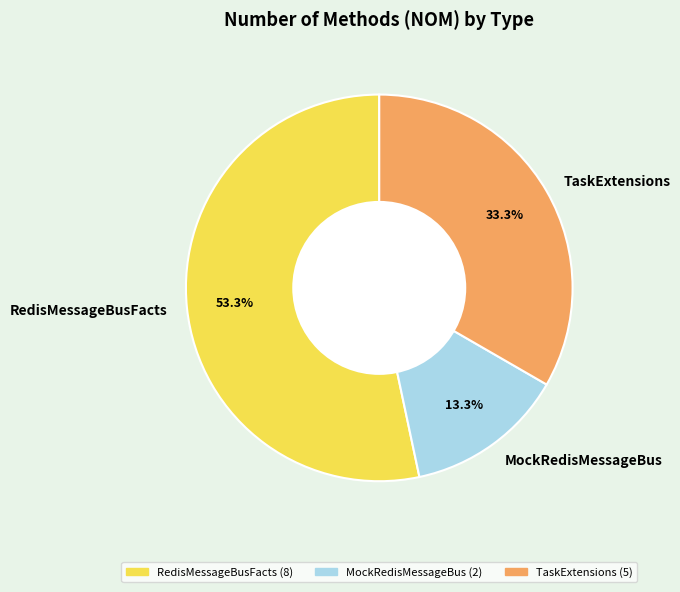

What is the ratio of the value at TaskExtensions to the value at RedisMessageBusFacts?

0.6